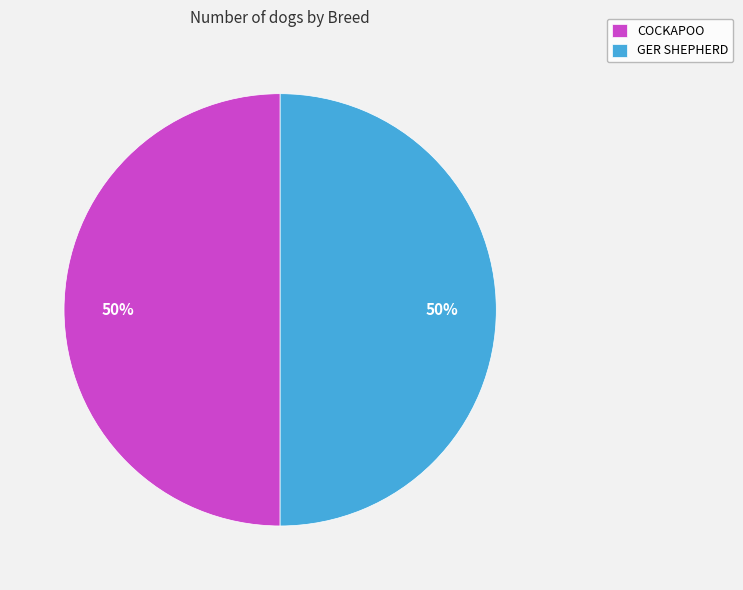

How many segments does this pie chart have?

2